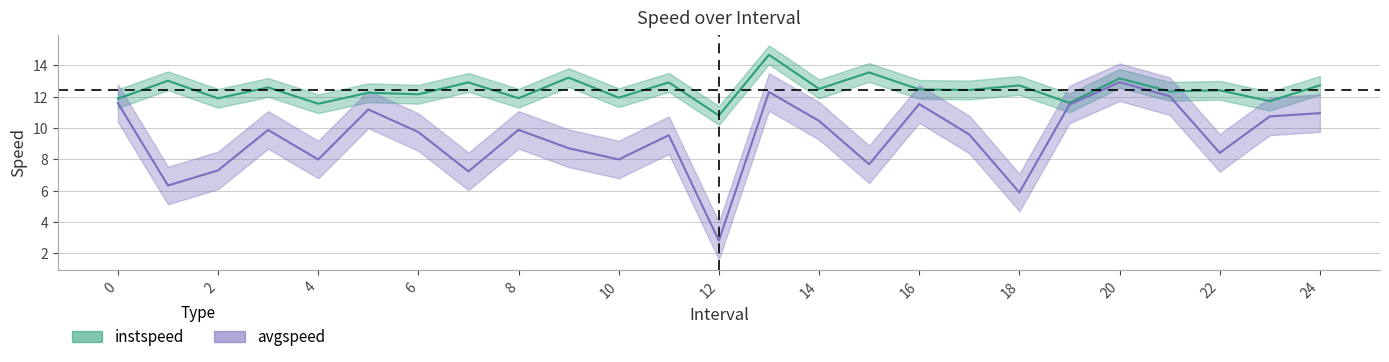

How many interior local valleys does the avgspeed series have?

8